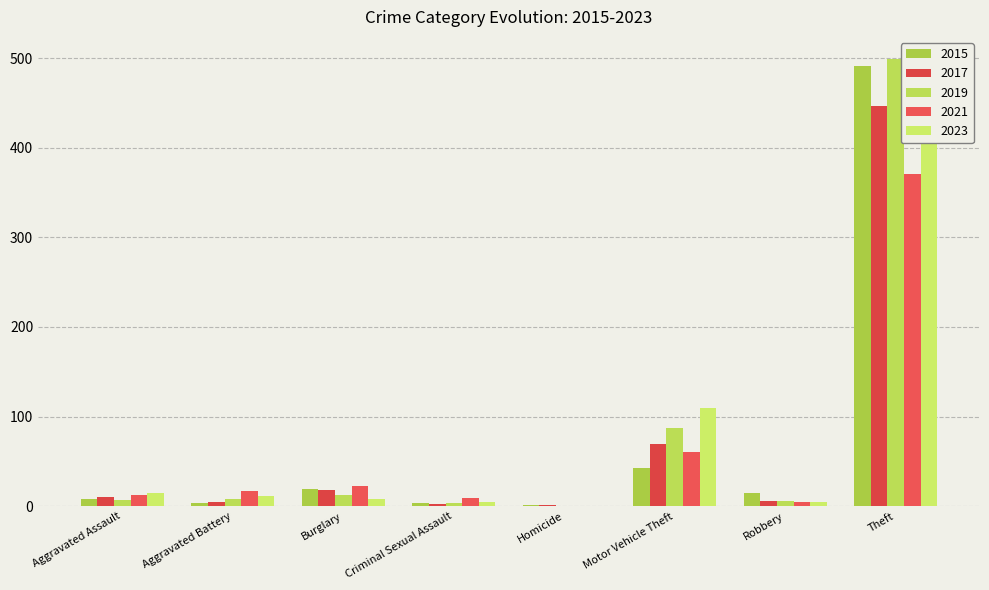

What are all the series names shown in the legend?

2015, 2017, 2019, 2021, 2023